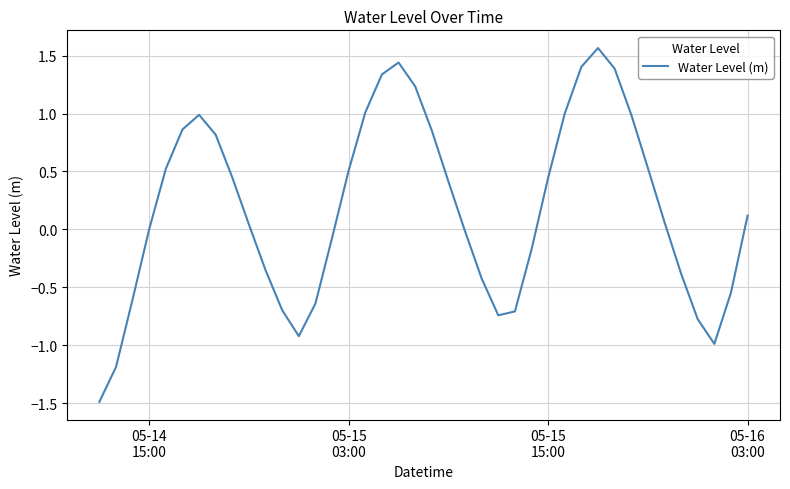

What is the sum of all values?

7.3